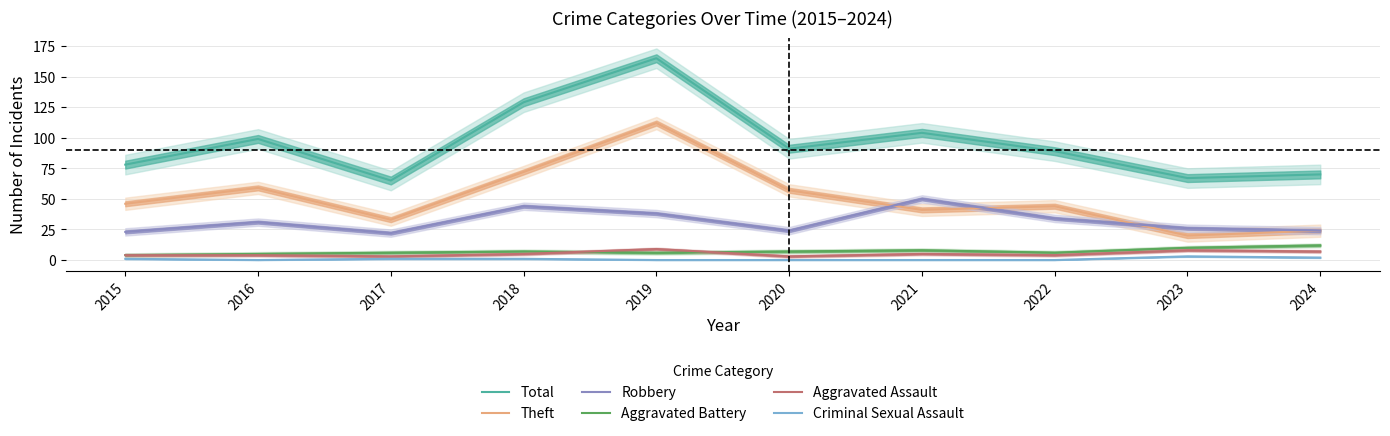

What is the value of the Total point at the 5th from the left?

165